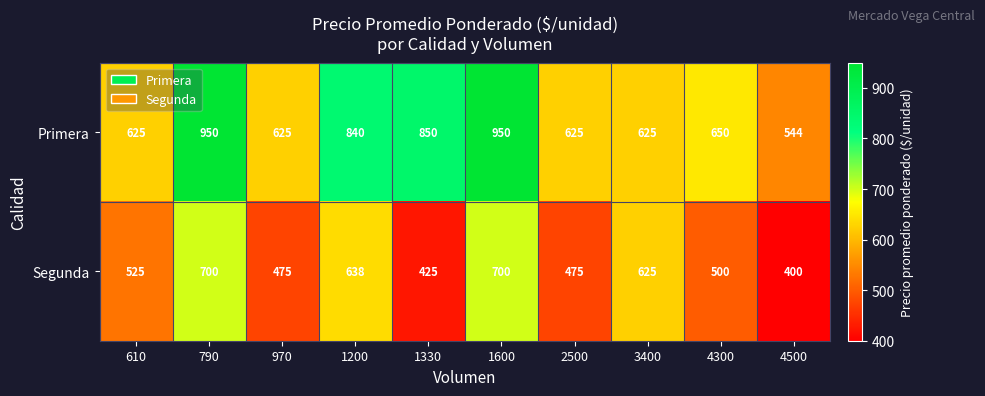

What is the minimum value for Segunda?

400